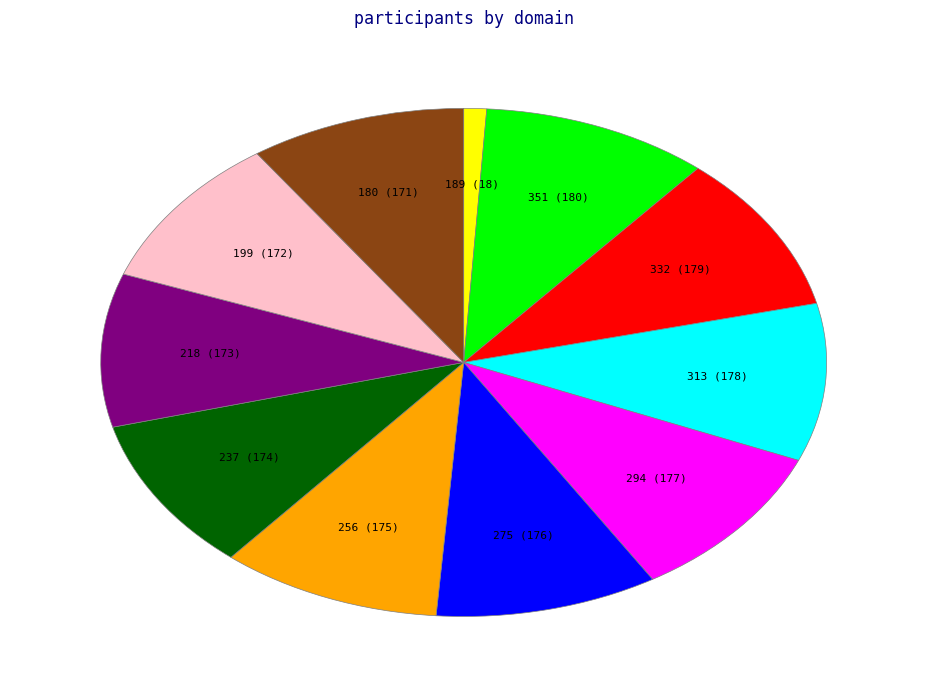

What is the smallest slice in the pie chart?

189